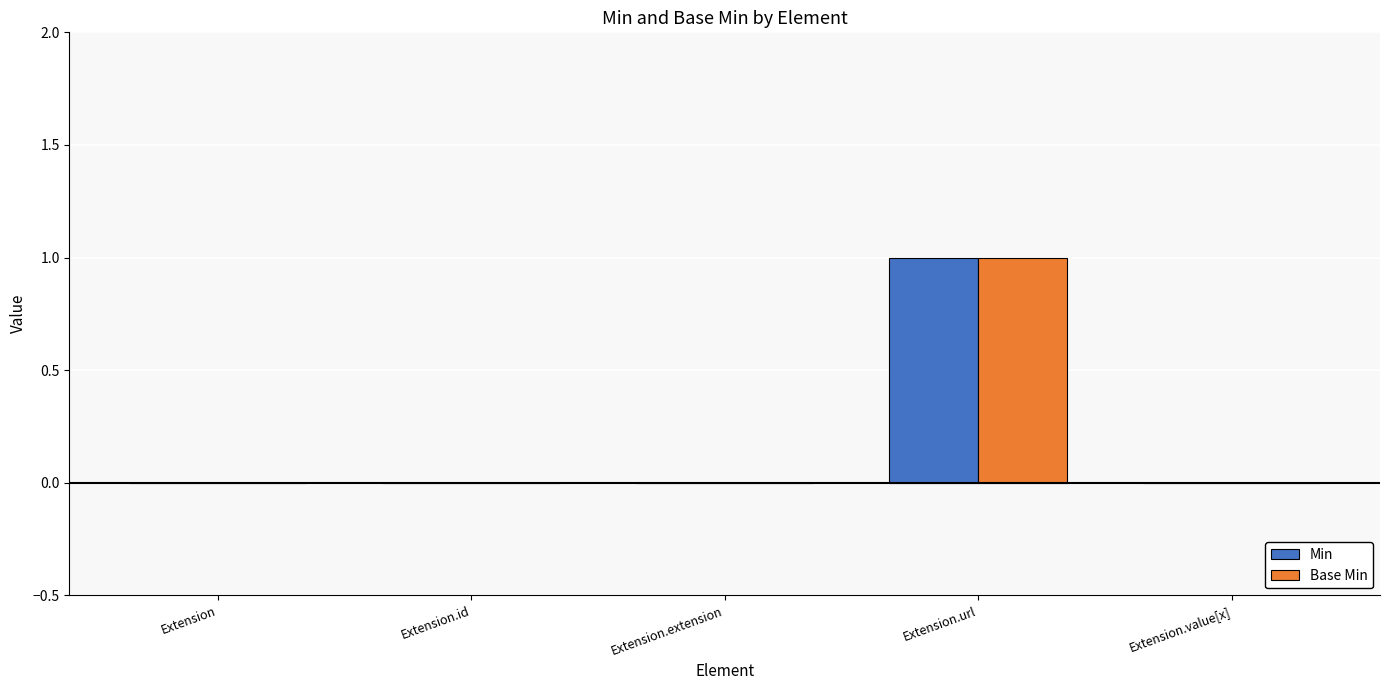

Reading left to right, list all the values displayed in this chart.

Min: Extension=0	Extension.id=0	Extension.extension=0	Extension.url=1	Extension.value[x]=0
Base Min: Extension=0	Extension.id=0	Extension.extension=0	Extension.url=1	Extension.value[x]=0